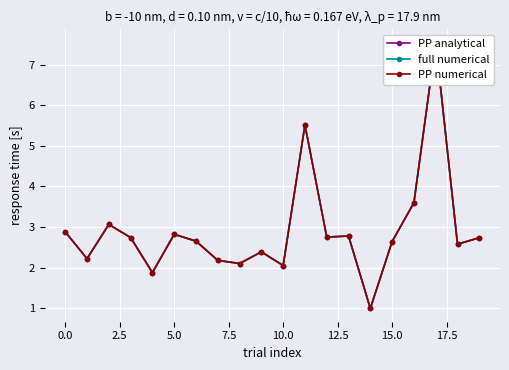

Rank the series by their maximum value, from highest to lowest.

PP analytical, full numerical, PP numerical